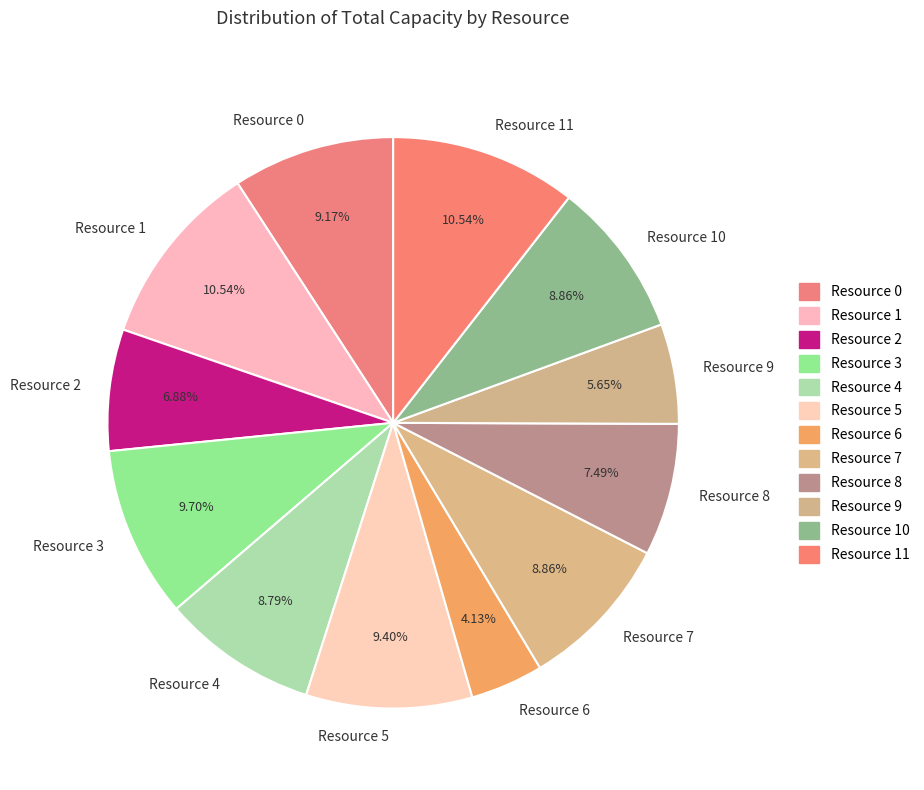

Count the number of slices in the pie.

12